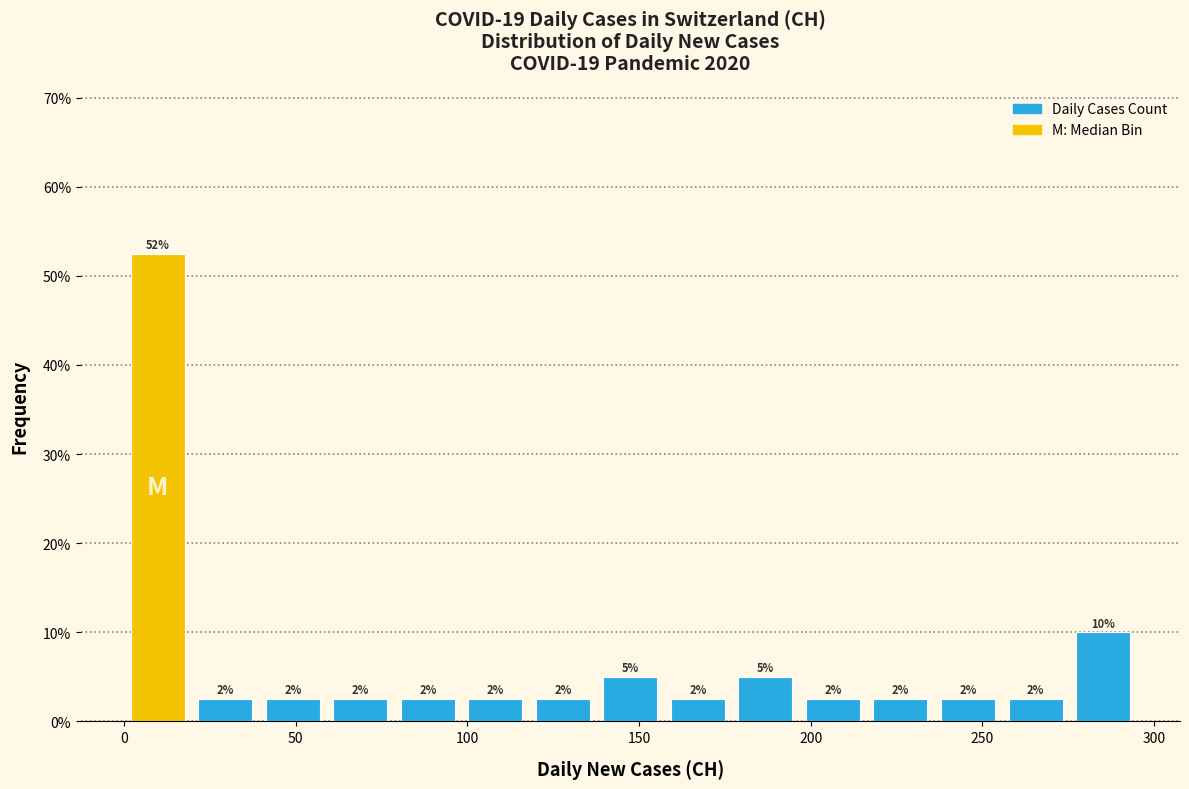

Read against the x-axis, roughly where is the centre of the tallest bar?

10